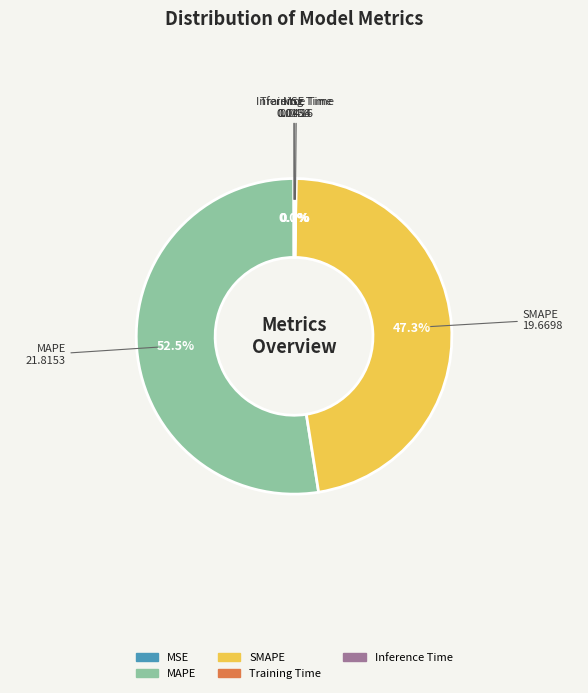

Which category has the biggest portion of the pie?

MAPE